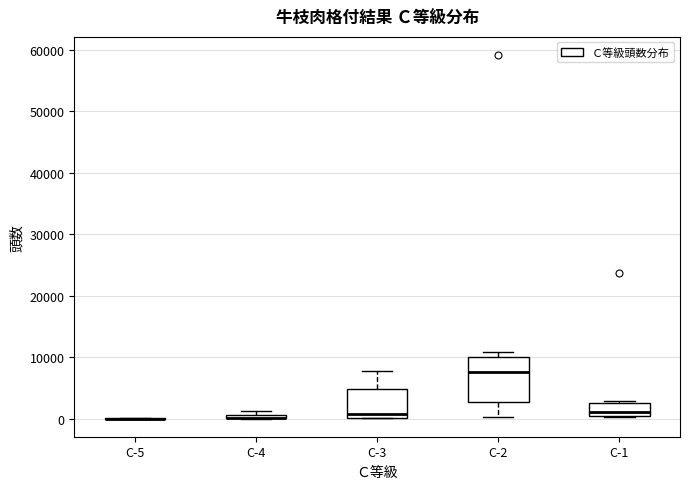

Where does the median line of the box for C-1 sit on the y-axis? The values are not printed on the chart, so give them approximately, as read against the axis.

1000